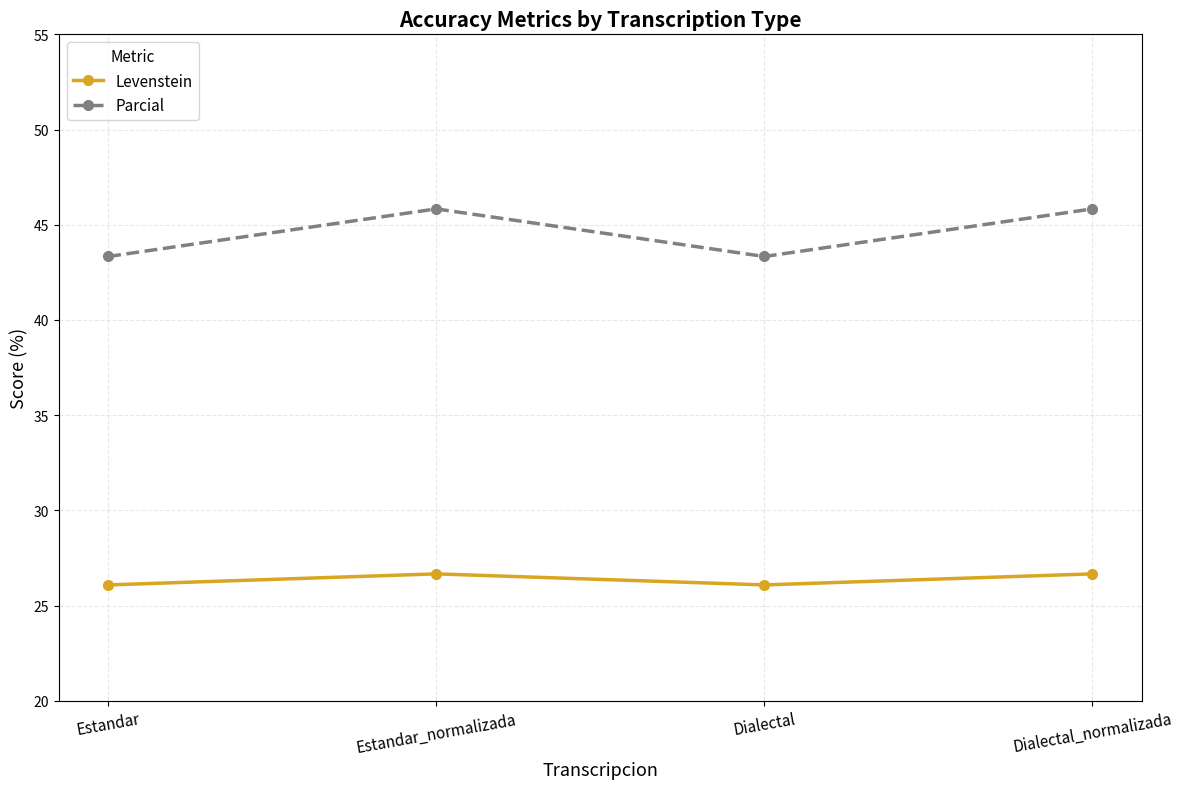

What is the label of the 1st point from the right?

Dialectal_normalizada